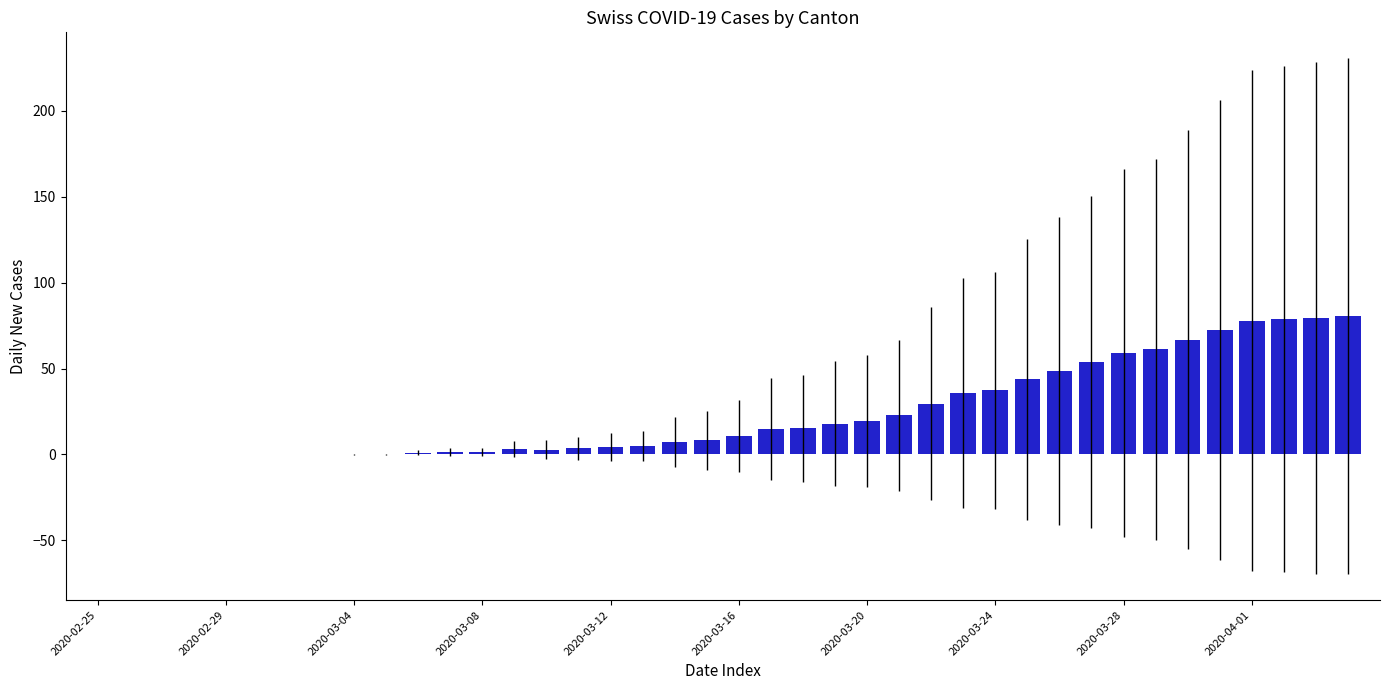

What is the greatest value displayed?

80.5